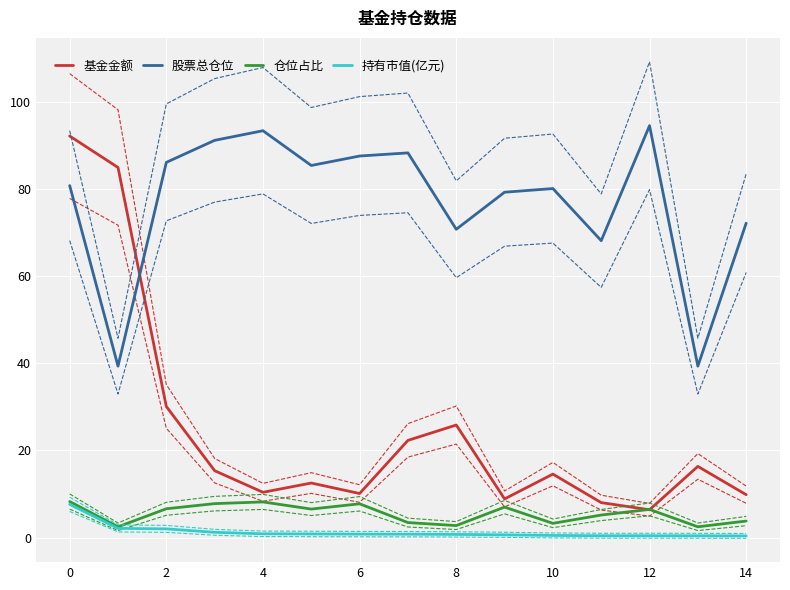

Which series ends up on top after the final intersection of 仓位占比 and 基金金额?

基金金额